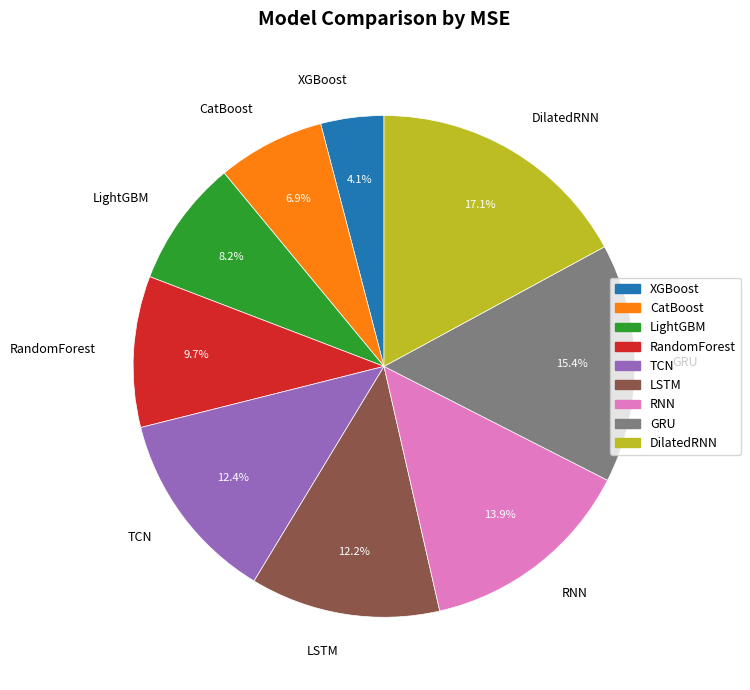

What percentage is NOT represented by CatBoost?

93.1%